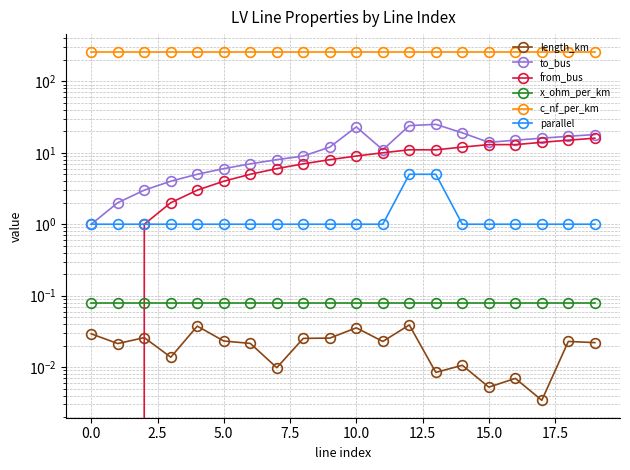

True or false: c_nf_per_km and x_ohm_per_km cross at least once.

False